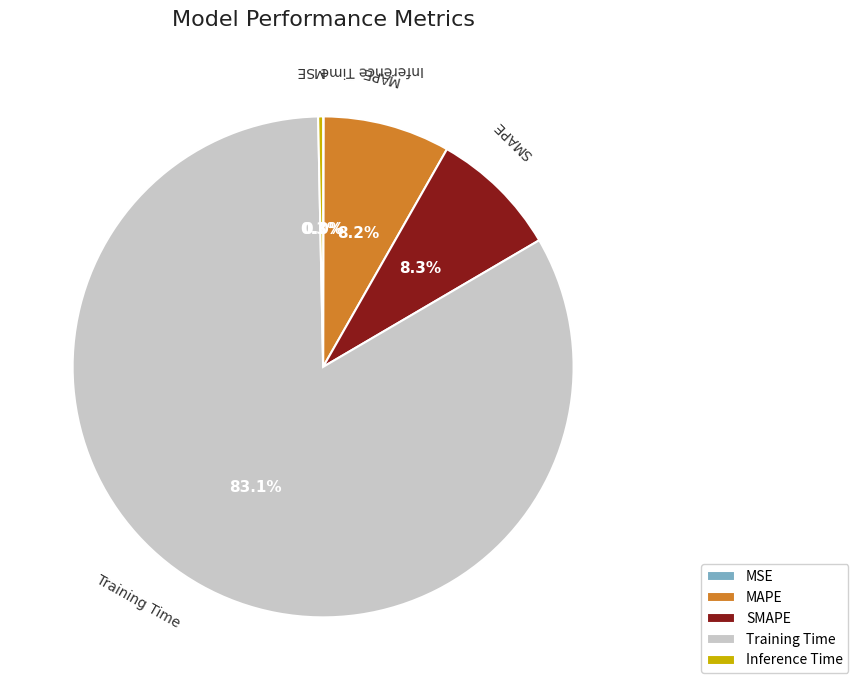

To the nearest percent, what is the difference between the largest and smallest slice percentages?

83%